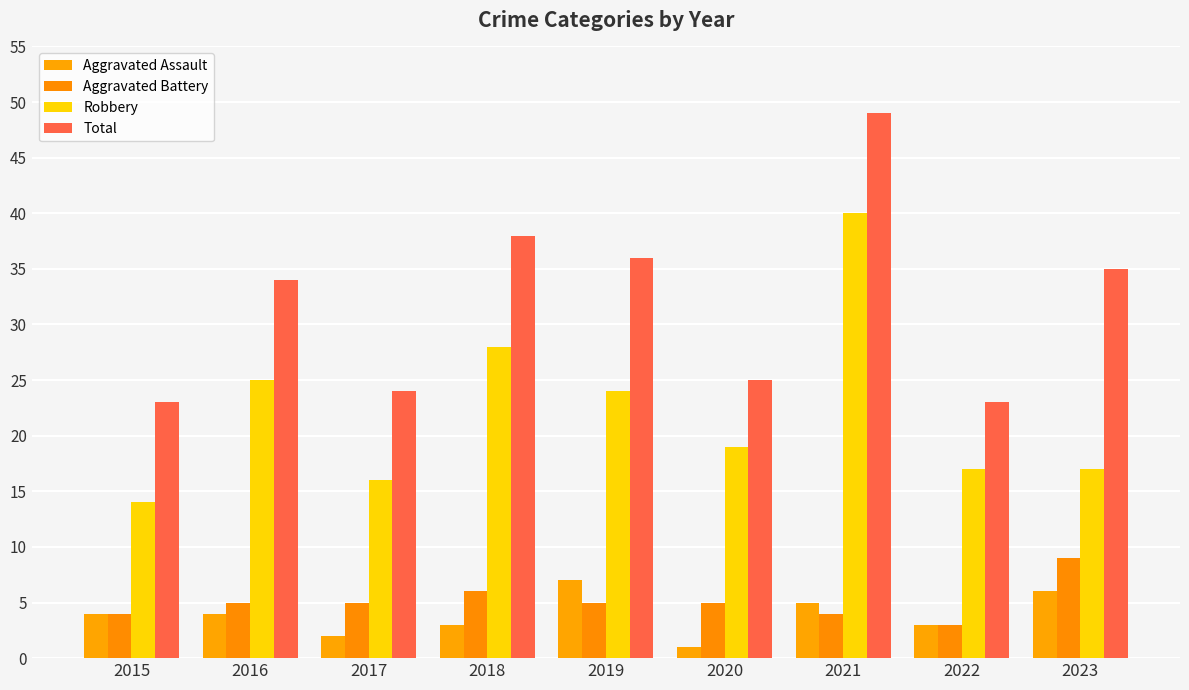

Reading left to right, list all the values displayed in this chart.

Aggravated Assault: 2015=4	2016=4	2017=2	2018=3	2019=7	2020=1	2021=5	2022=3	2023=6
Aggravated Battery: 2015=4	2016=5	2017=5	2018=6	2019=5	2020=5	2021=4	2022=3	2023=9
Robbery: 2015=14	2016=25	2017=16	2018=28	2019=24	2020=19	2021=40	2022=17	2023=17
Total: 2015=23	2016=34	2017=24	2018=38	2019=36	2020=25	2021=49	2022=23	2023=35